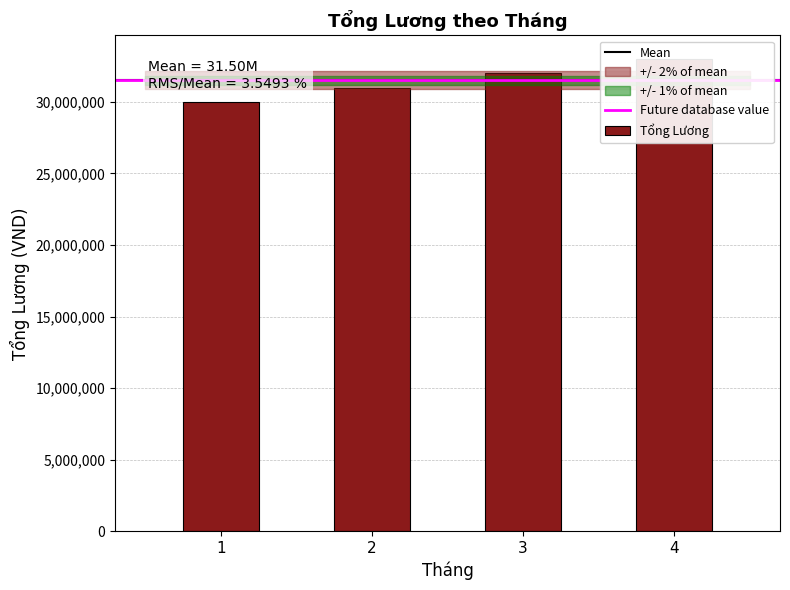

What is the minimum value shown in the chart?

30000000